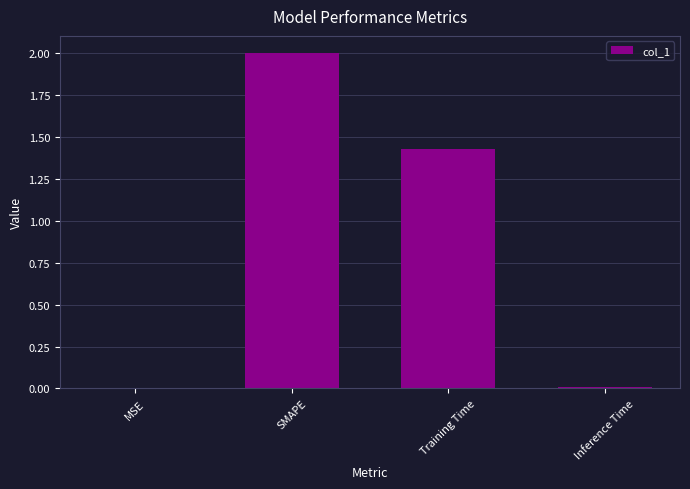

Is it true that the value at Inference Time is 0.0?

True